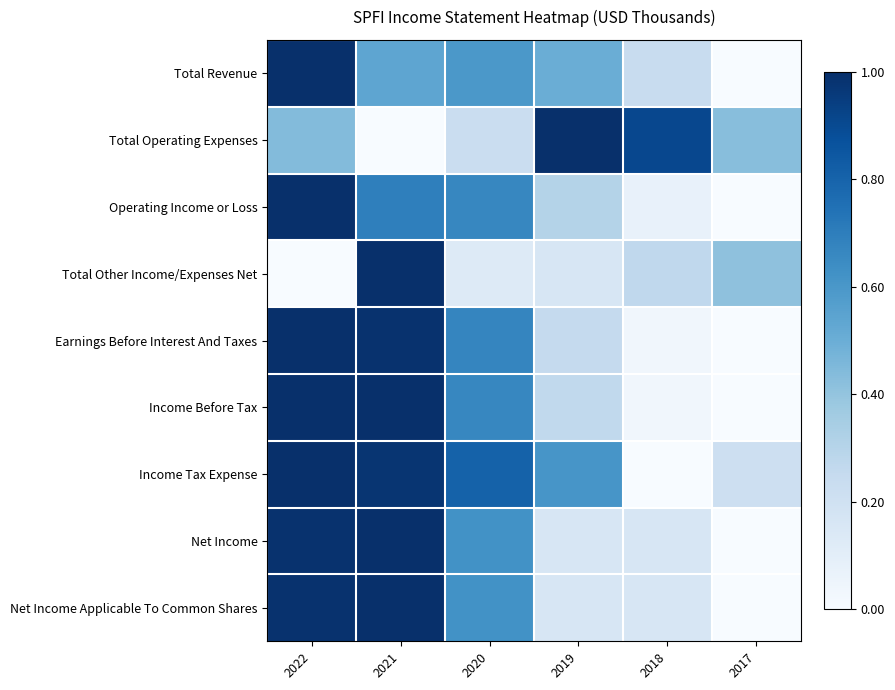

Reading right to left, what are all the values shown in this chart?

Total Revenue: 2017=0.0	2018=0.2	2019=0.5	2020=0.6	2021=0.5	2022=1.0
Total Operating Expenses: 2017=0.4	2018=0.9	2019=1.0	2020=0.2	2021=0.0	2022=0.4
Operating Income or Loss: 2017=0.0	2018=0.1	2019=0.3	2020=0.7	2021=0.7	2022=1.0
Total Other Income/Expenses Net: 2017=0.4	2018=0.3	2019=0.2	2020=0.1	2021=1.0	2022=0.0
Earnings Before Interest And Taxes: 2017=0.0	2018=0.0	2019=0.3	2020=0.7	2021=1.0	2022=1.0
Income Before Tax: 2017=0.0	2018=0.0	2019=0.3	2020=0.7	2021=1.0	2022=1.0
Income Tax Expense: 2017=0.2	2018=0.0	2019=0.6	2020=0.8	2021=1.0	2022=1.0
Net Income: 2017=0.0	2018=0.2	2019=0.2	2020=0.6	2021=1.0	2022=1.0
Net Income Applicable To Common Shares: 2017=0.0	2018=0.2	2019=0.2	2020=0.6	2021=1.0	2022=1.0